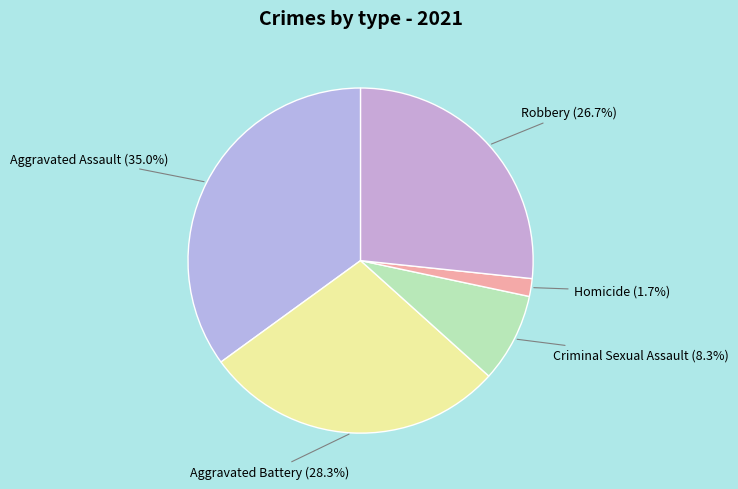

How many slices are in this pie chart?

5